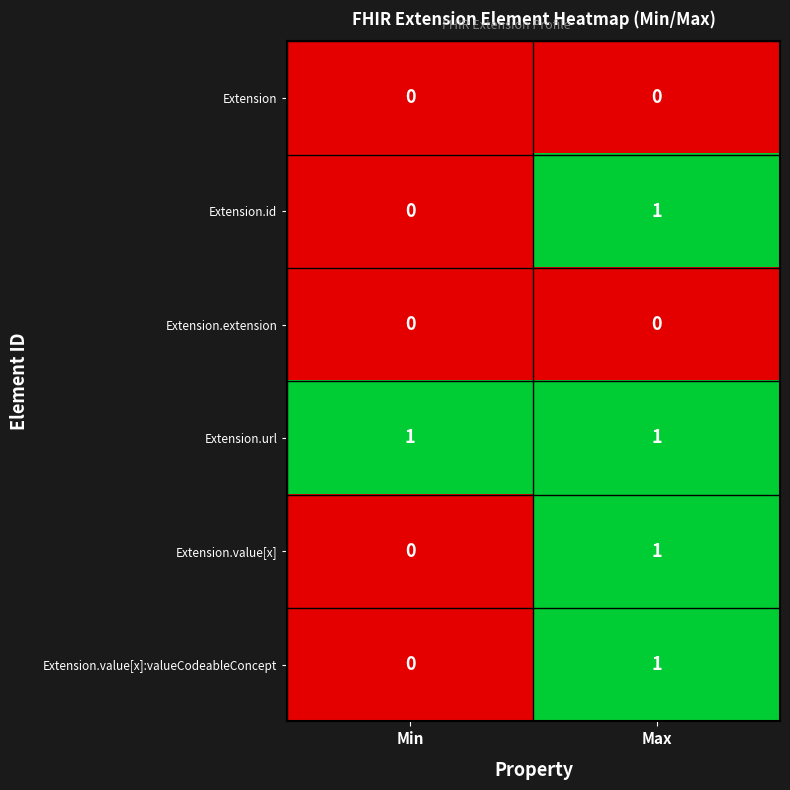

Reading right to left, extract all data points from this chart.

Extension: 0	0
Extension.id: 1	0
Extension.extension: 0	0
Extension.url: 1	1
Extension.value[x]: 1	0
Extension.value[x]:valueCodeableConcept: 1	0